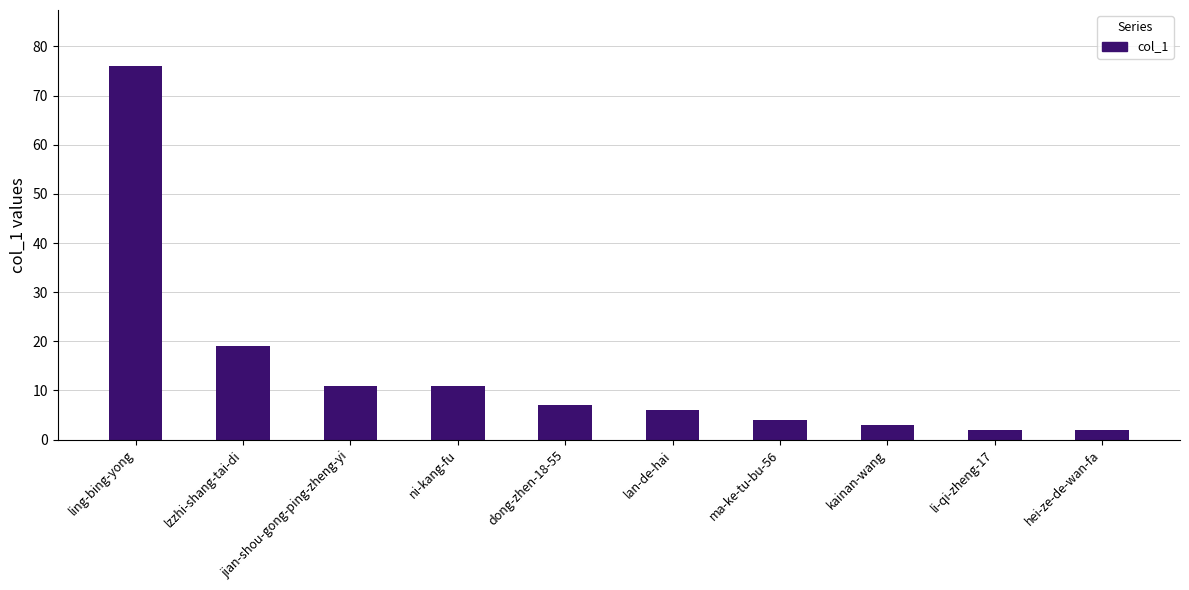

The value at dong-zhen-18-55 is 1. True or false?

False